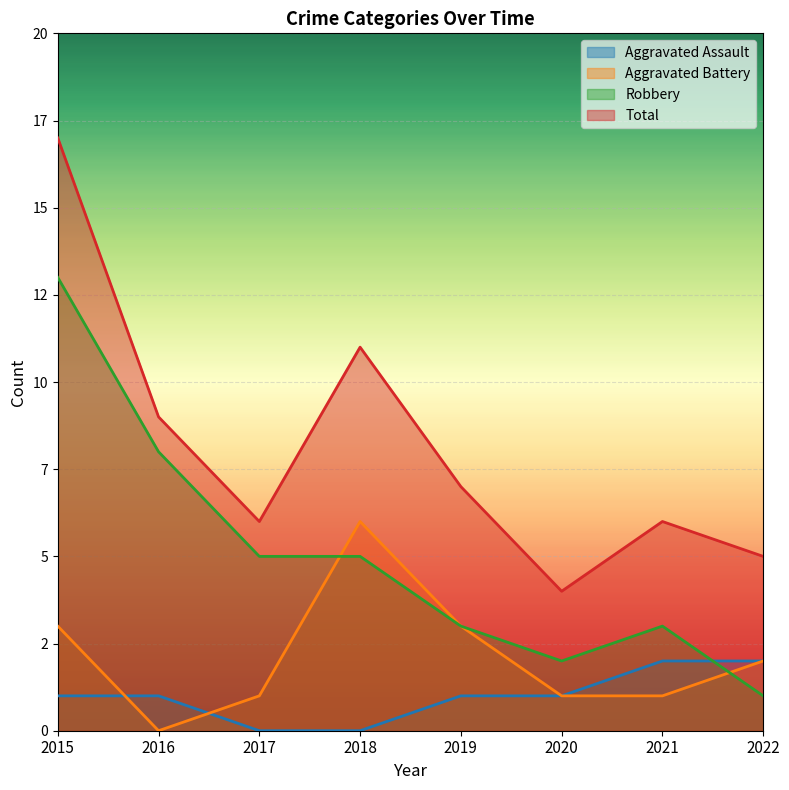

Which series has the largest total across all categories?

Total